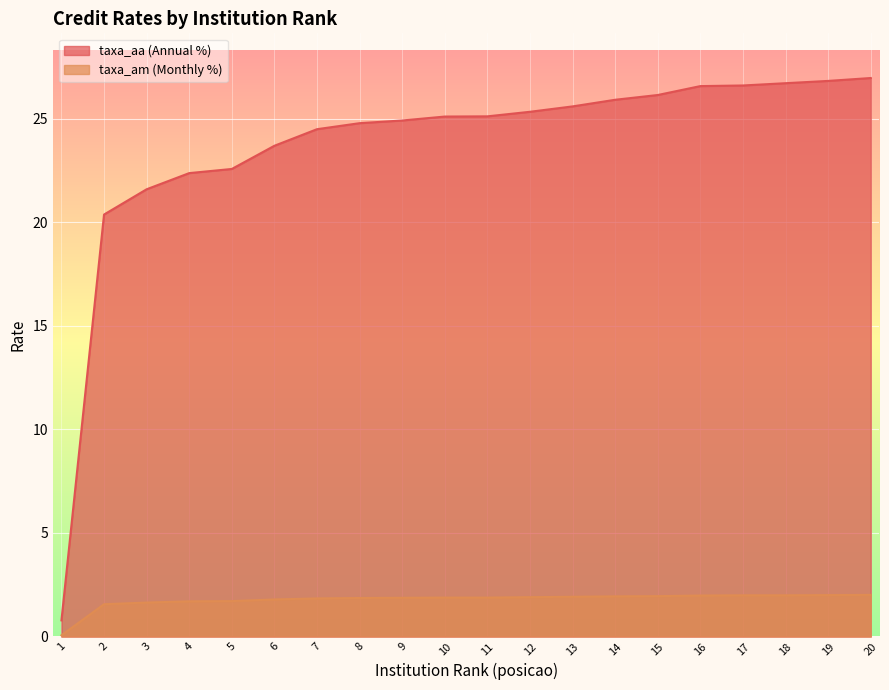

At which label is taxa_aa closest to 13?

2